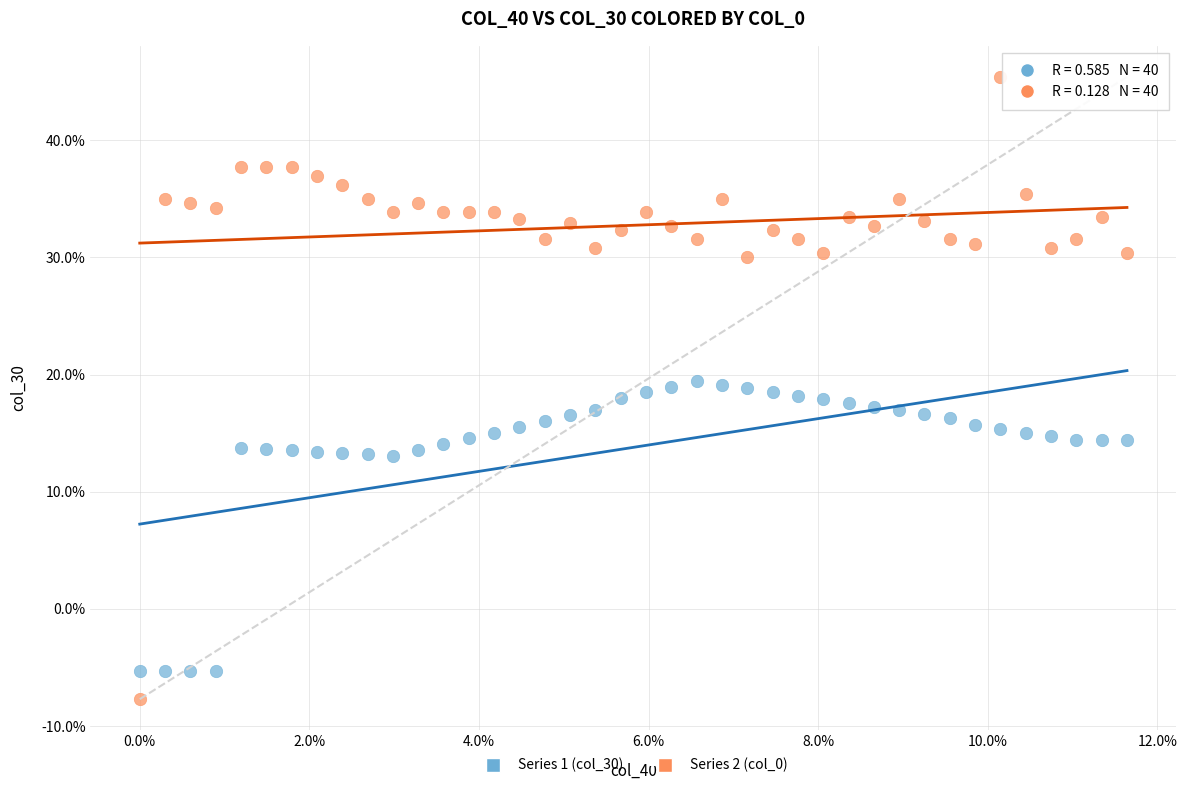

Which series has the widest spread of Y values?

Series 2 (col_0)